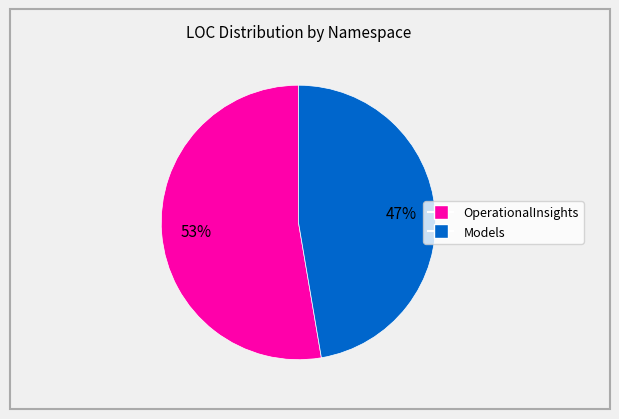

Does any single category account for the majority?

Yes